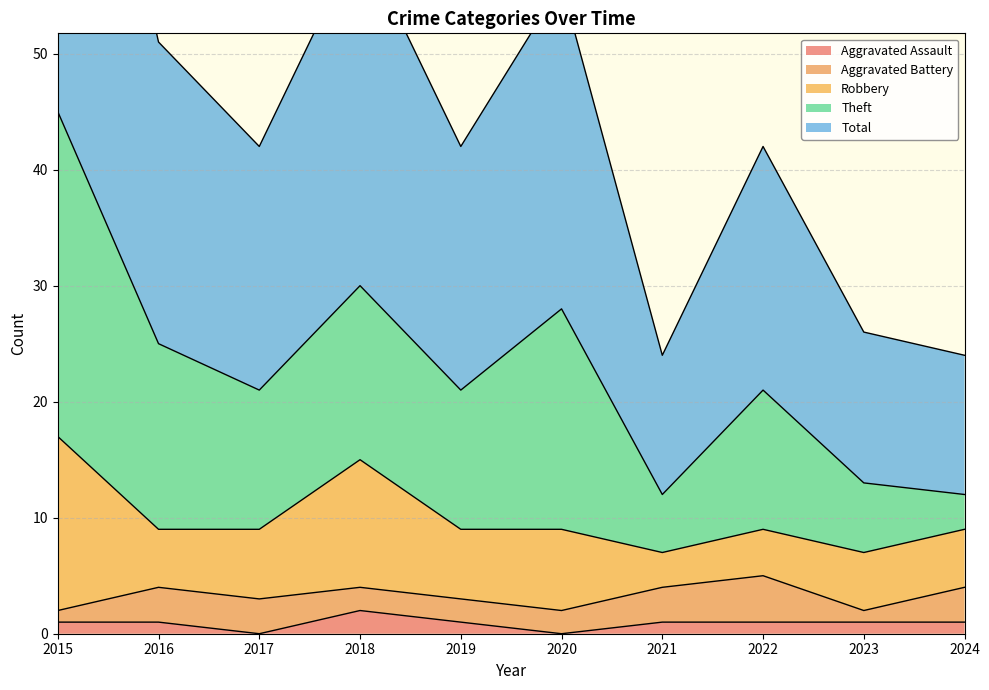

How many interior local peaks does the Theft series have?

3